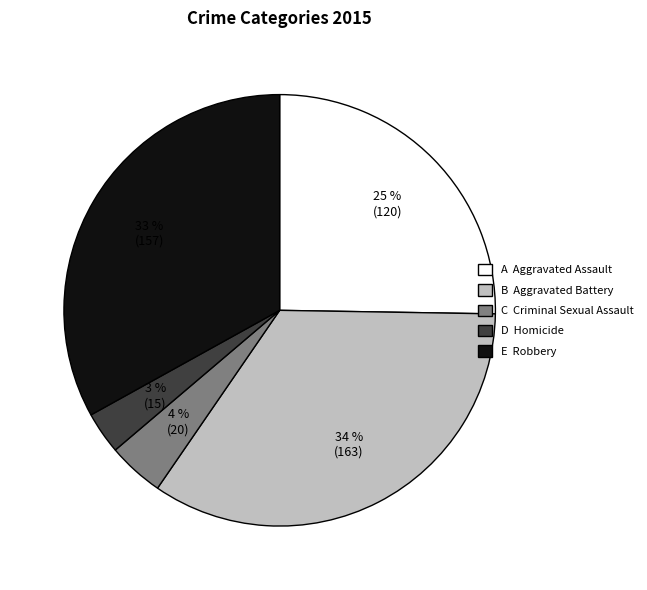

Between E Robbery and B Aggravated Battery, which is larger?

B Aggravated Battery